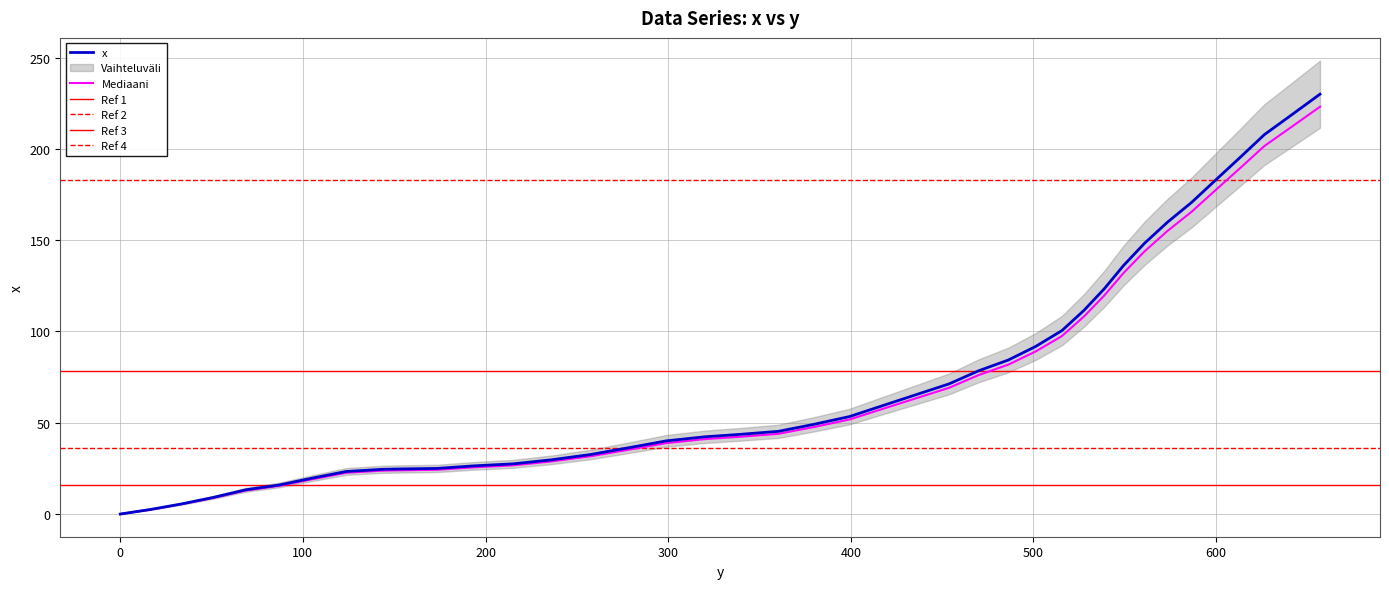

List the labels in order of value, largest first.

656.9, 641.7, 626.4, 613.0, 599.7, 586.7, 573.3, 560.7, 549.3, 538.7, 527.6, 515.6, 501.2, 486.3, 469.8, 453.8, 435.5, 417.5, 399.3, 379.6, 360.3, 340.0, 319.9, 299.1, 278.3, 257.4, 236.0, 215.1, 193.7, 173.6, 152.8, 143.4, 123.6, 104.3, 86.9, 68.8, 50.9, 33.3, 16.5, 0.0